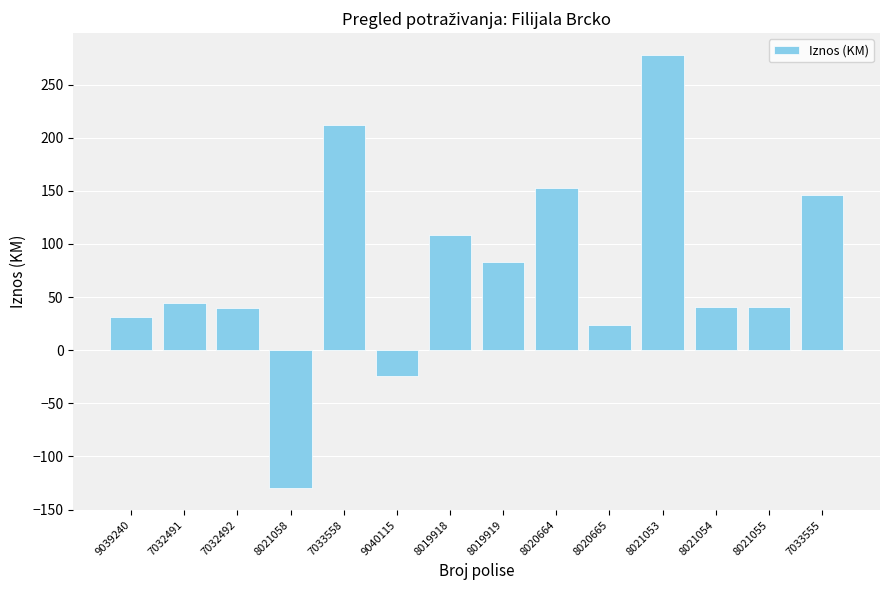

What is the sum of the values at 8021058 and 7033555?

16.0